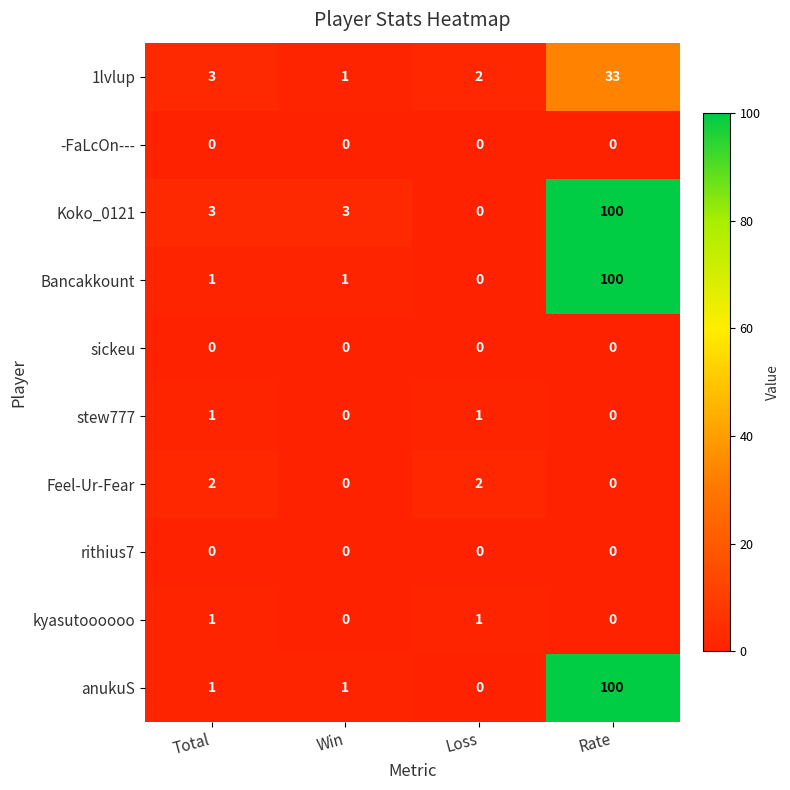

True or false: Bancakkount has a value of 0 at Win.

False